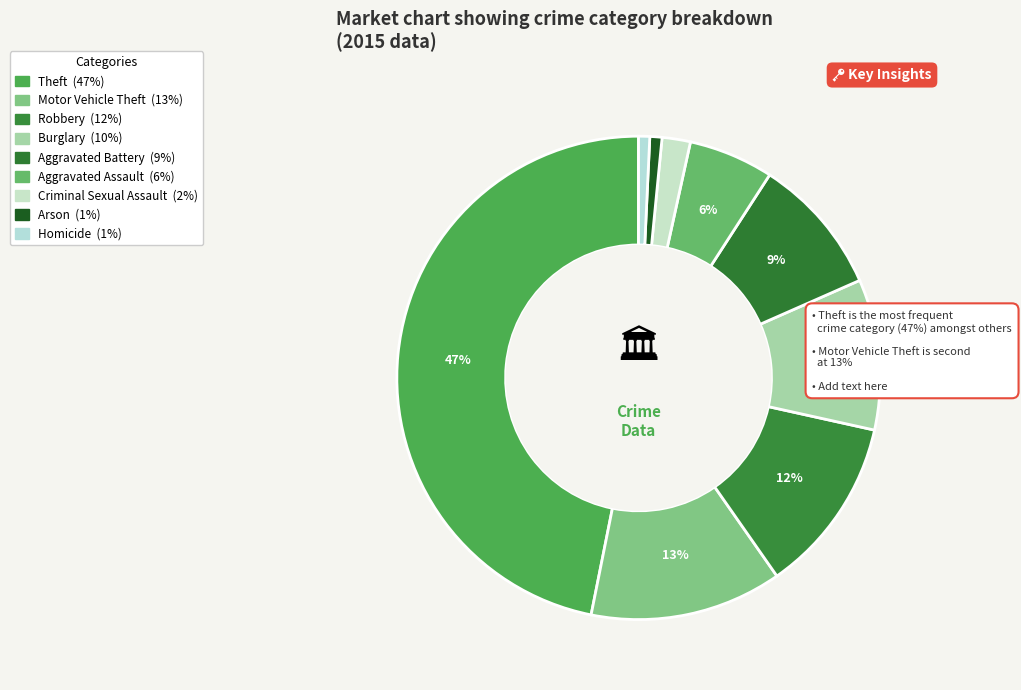

To the nearest percent, what is the difference between the Burglary and Theft slice percentages?

37%